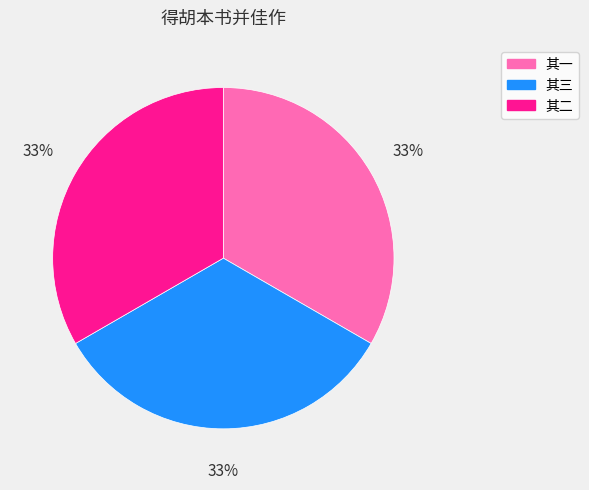

Is there any slice that represents more than half of the pie?

No